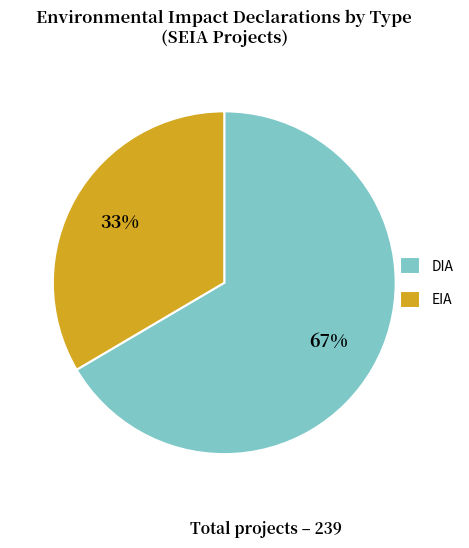

Approximately how many times larger is the value at DIA compared to EIA?

2.0